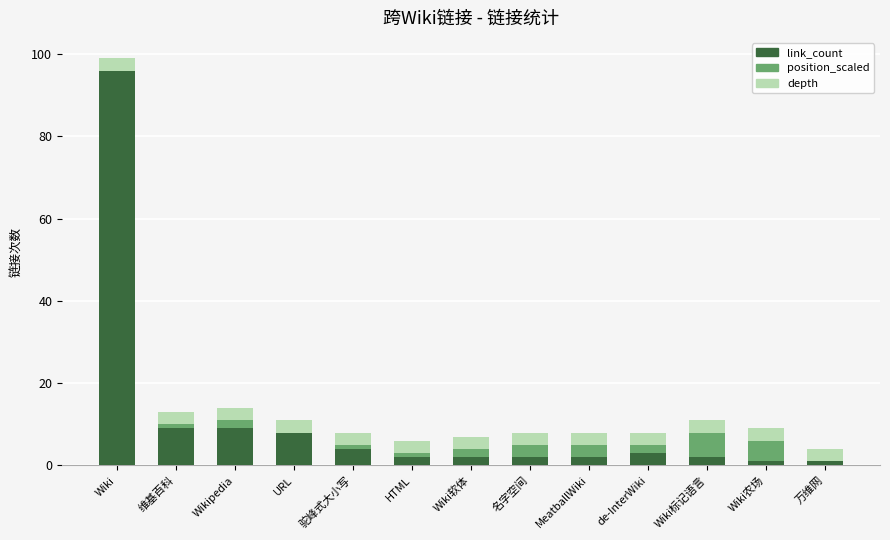

At which category is the sum across all series the highest?

Wiki